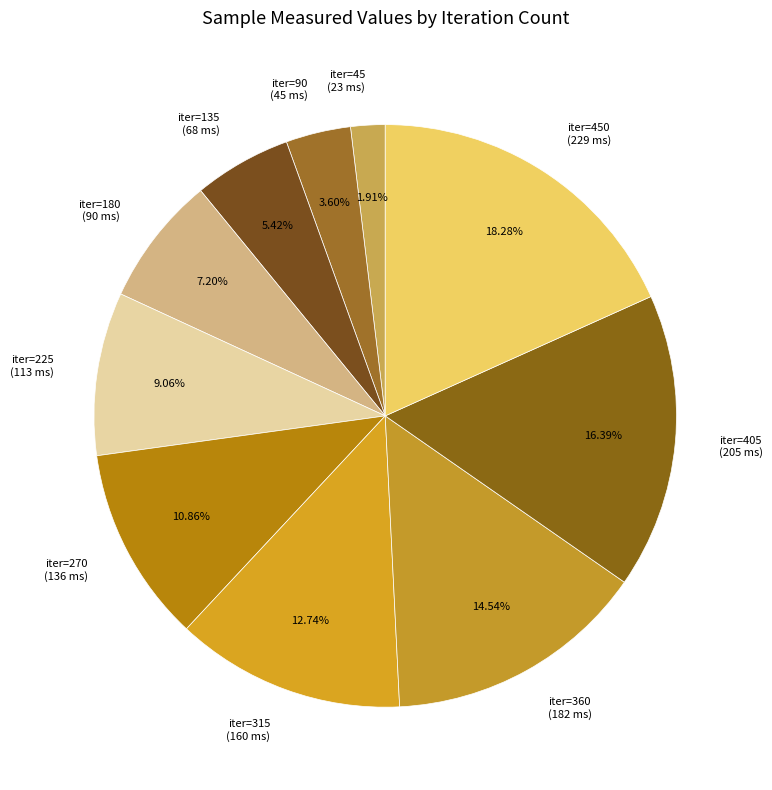

Is the sum of iter=450 (229 ms) and iter=315 (160 ms) greater than half?

No